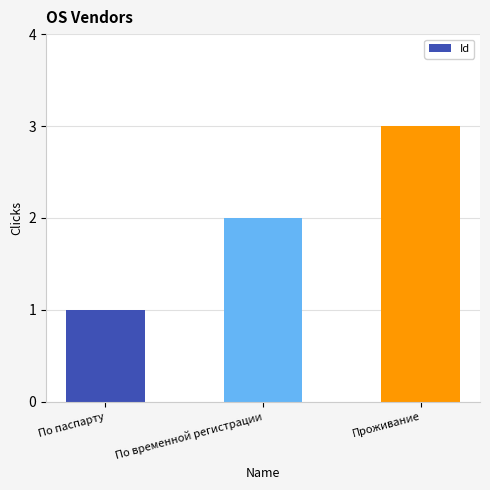

What is the value of the 2nd bar from the left?

2